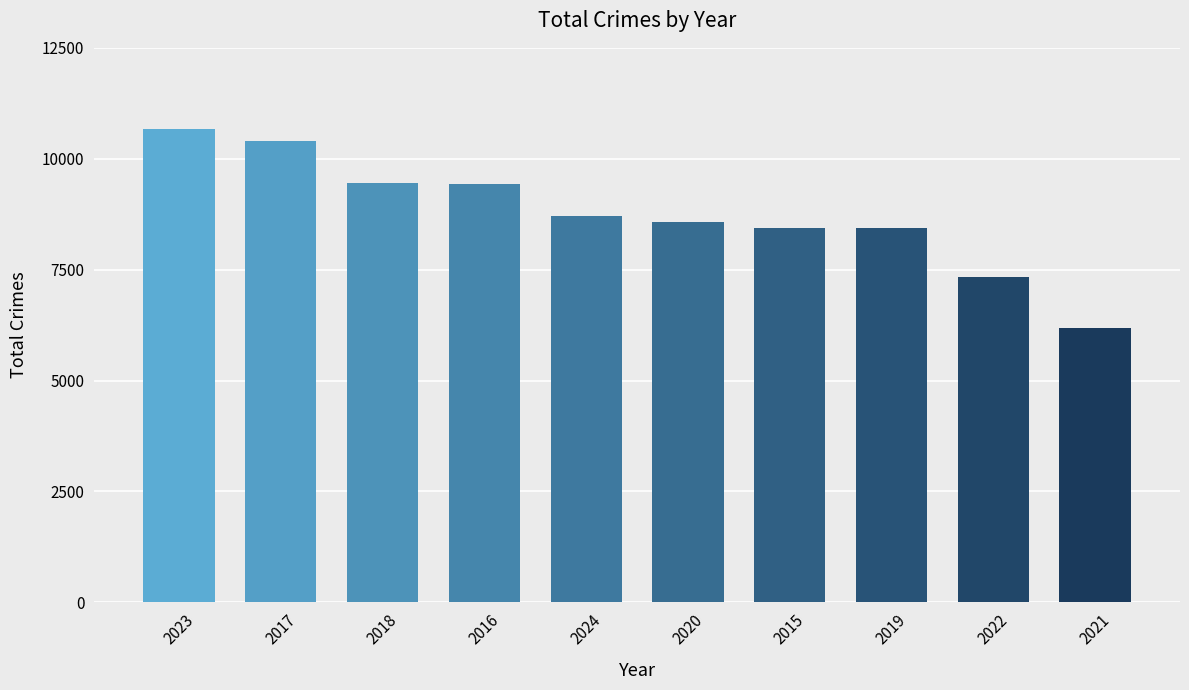

Read the value at 2017.

10400